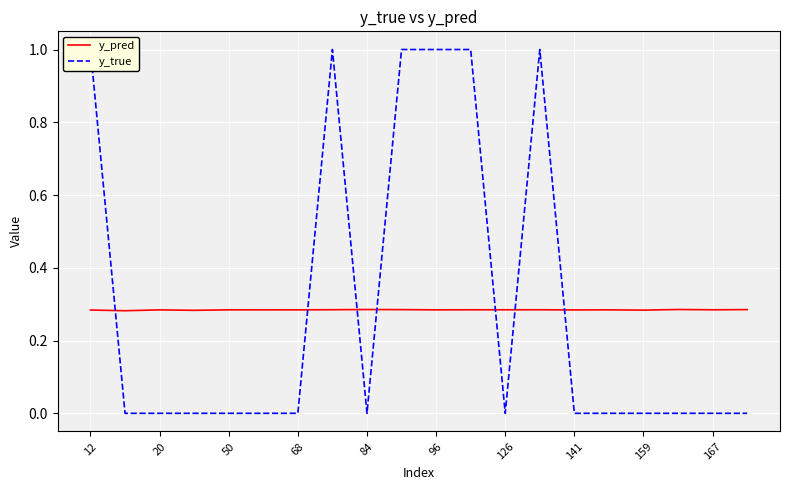

What are all the series names shown in the legend?

y_pred, y_true